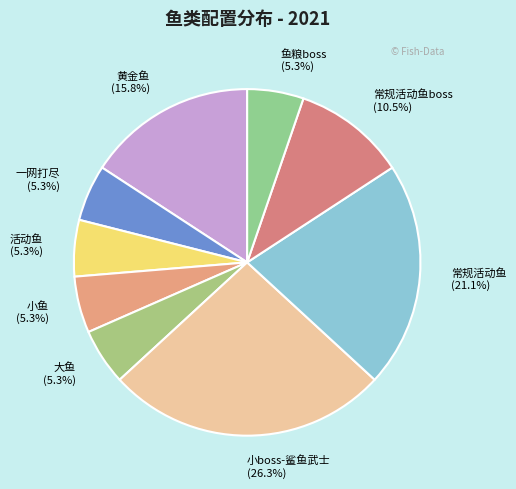

Combined, do 常规活动鱼 and 鱼粮boss account for over 50%?

No